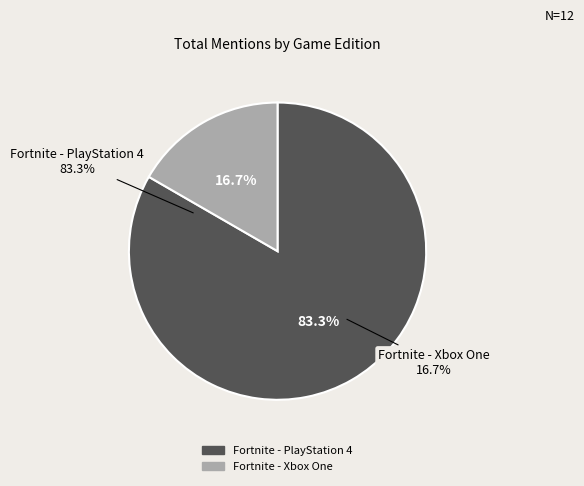

True or false: Fortnite - PlayStation 4 accounts for 83% of the total.

True